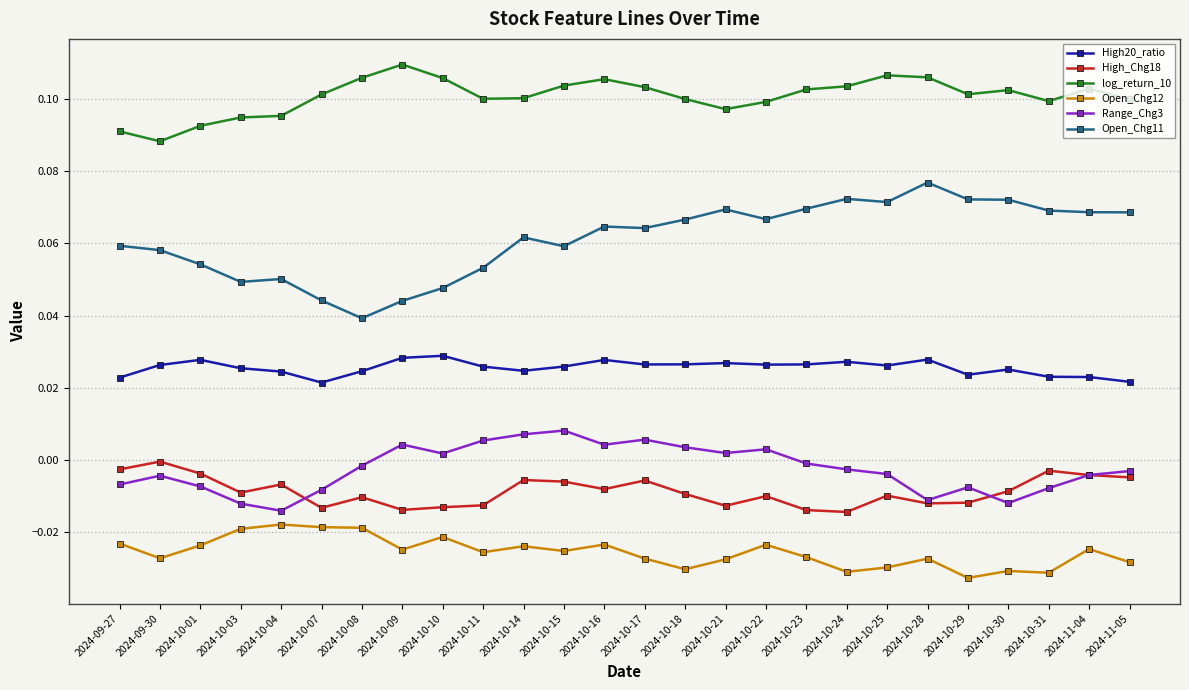

True or false: log_return_10 and Range_Chg3 cross at least once.

False